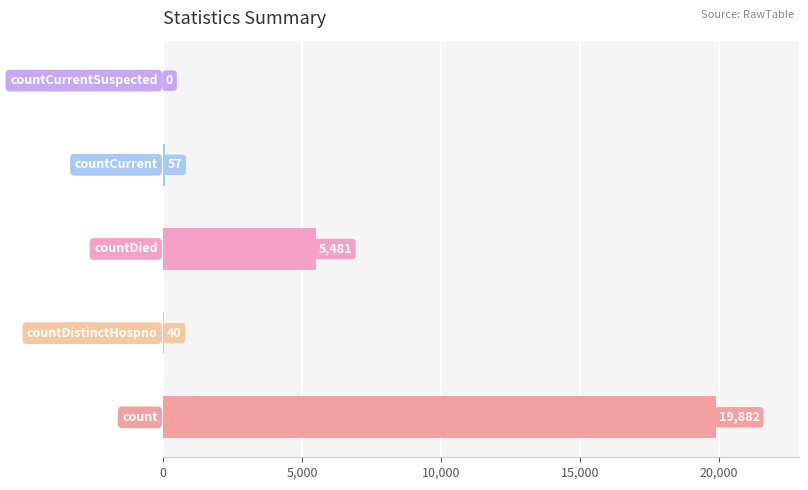

What is the sum of all values?

25460